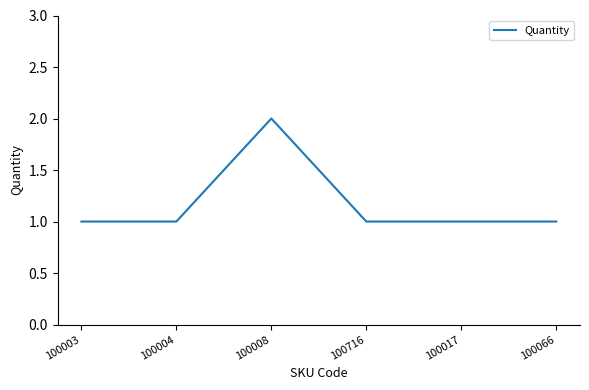

Reading right to left, extract all data points from this chart.

100066=1	100017=1	100716=1	100008=2	100004=1	100003=1